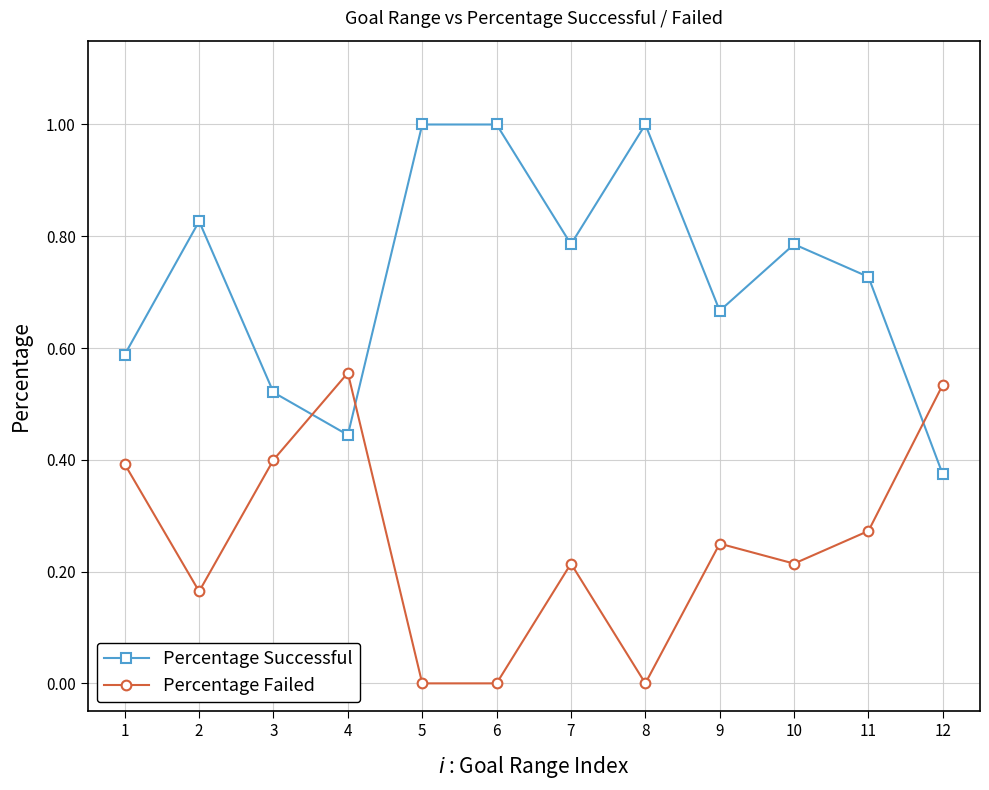

At 6, list the series in order from smallest to largest.

Percentage Failed, Percentage Successful